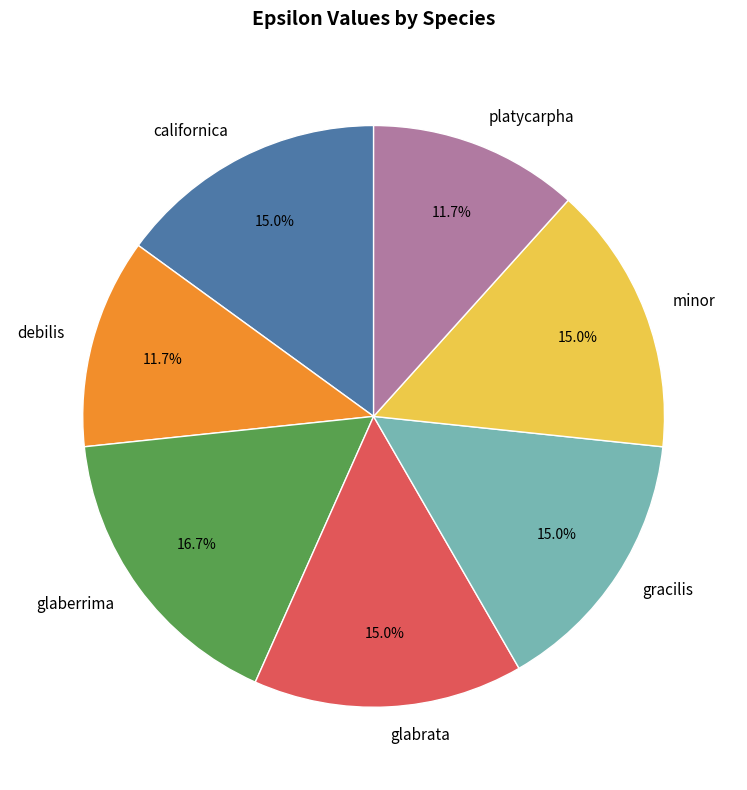

To the nearest percent, what portion does platycarpha represent?

12%